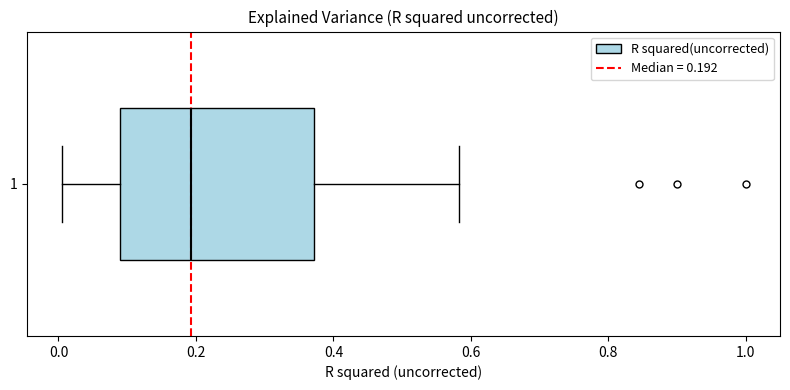

Where is the right edge of the box at y = 1 on the x-axis? The values are not printed on the chart, so give them approximately, as read against the axis.

0.38